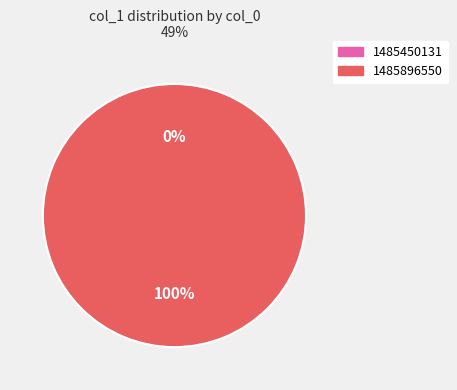

What percentage do 1485896550 and 1485450131 together represent?

100.0%